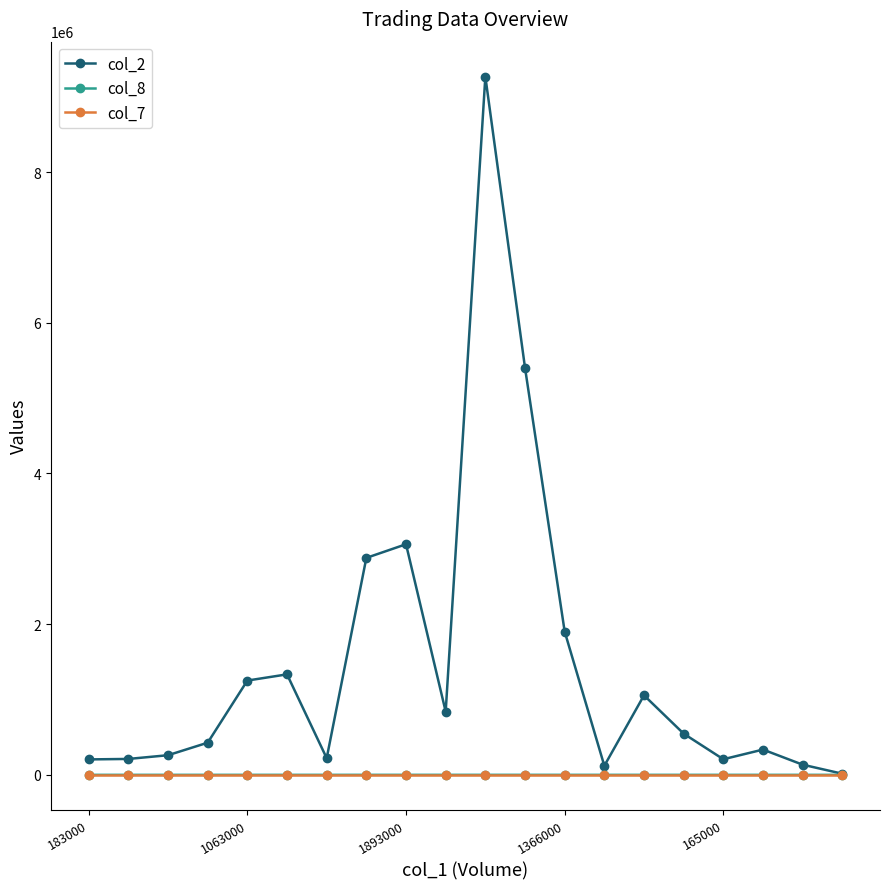

What is the maximum value shown in the chart?

9267870.0